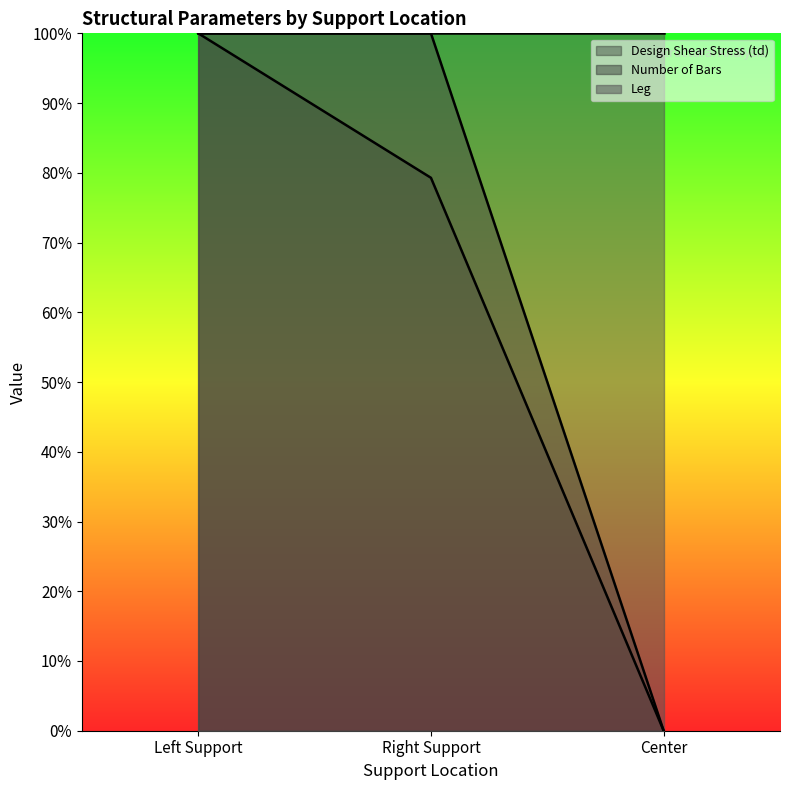

What is the sum of all Number of Bars values?

2.0